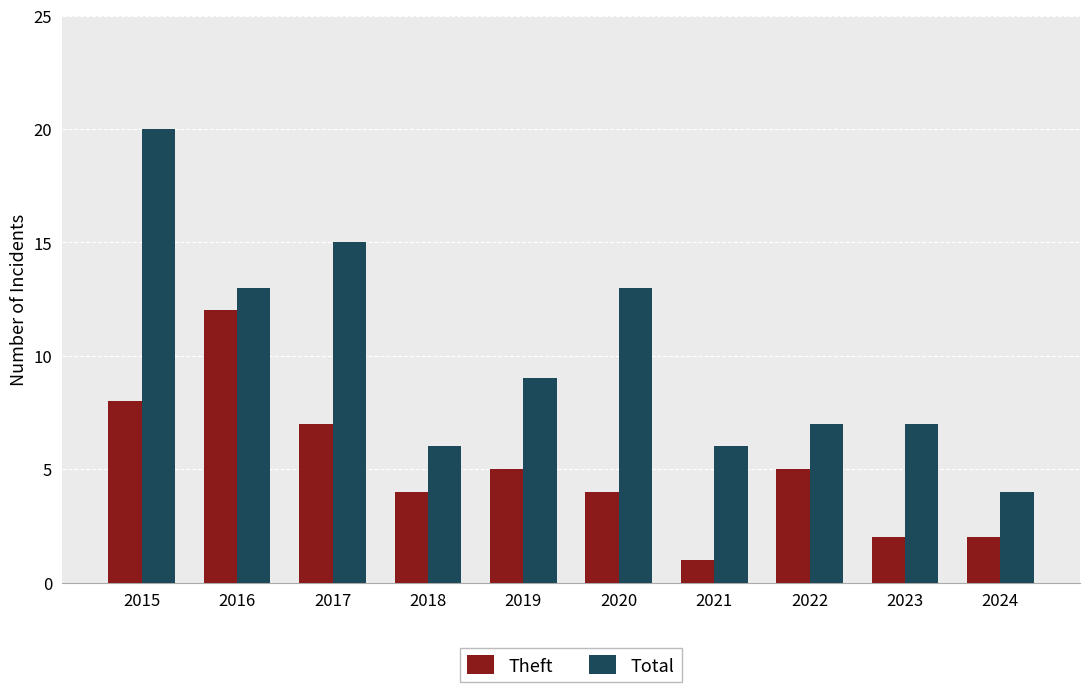

How many groups of bars are there?

10